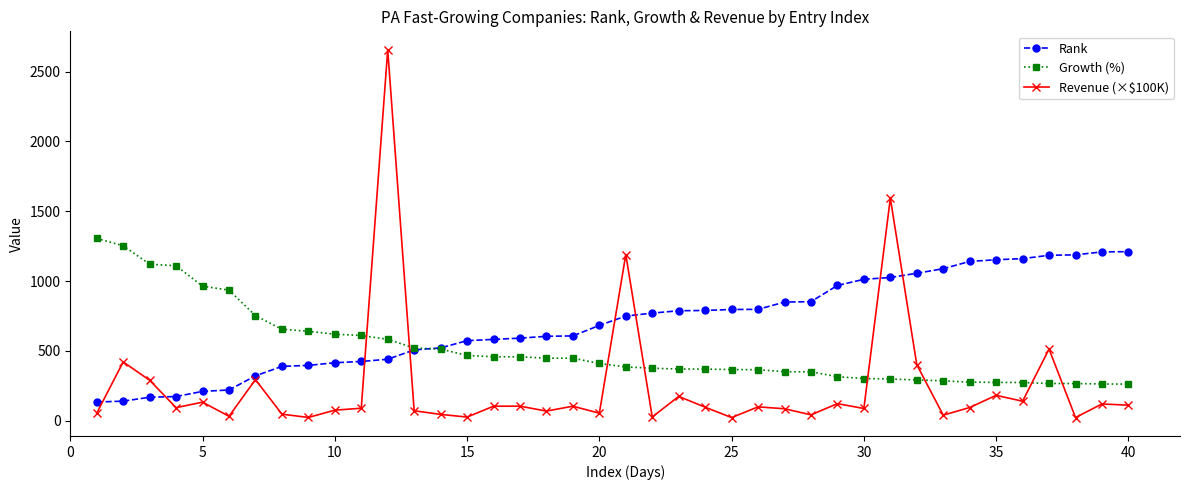

List the series in order of their overall mean, highest first.

Rank, Growth (%), Revenue (×$100K)